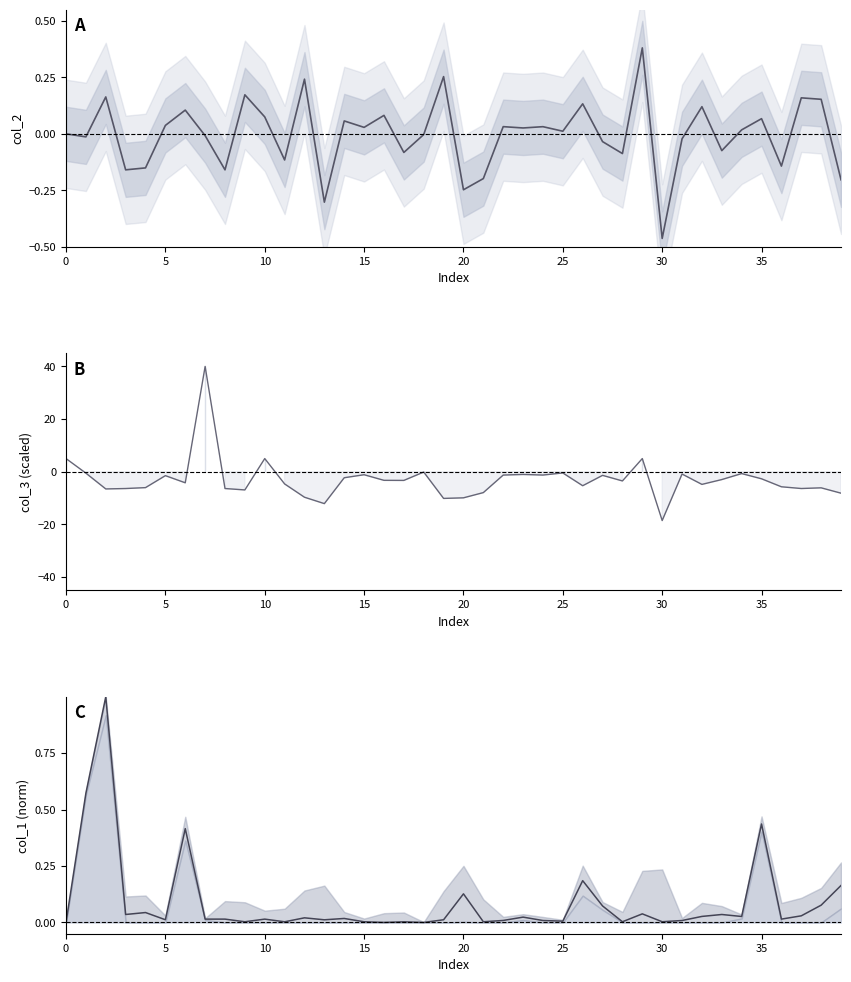

True or false: col_2 trend has more than 2 interior local peaks.

True